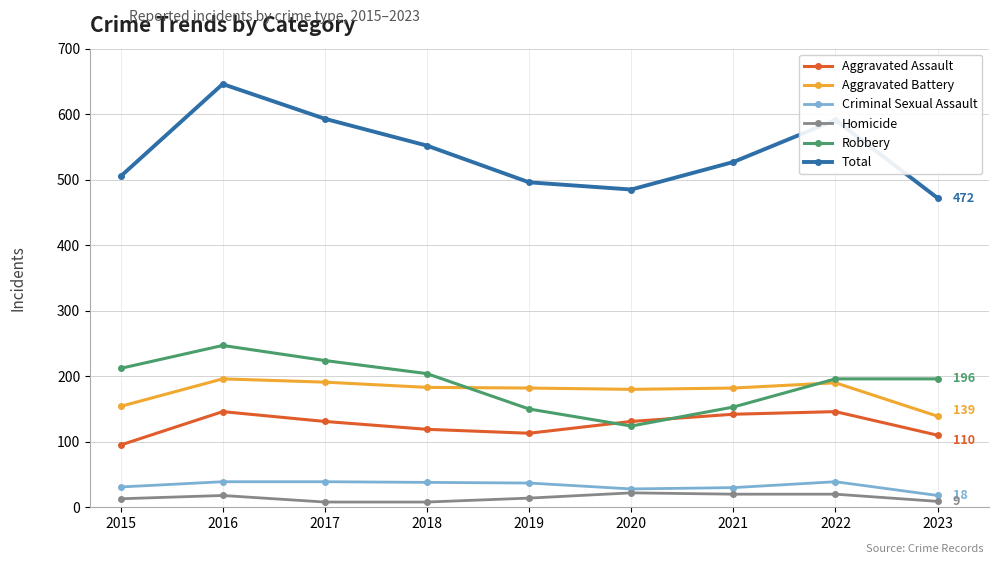

At which category does the chart reach its peak across all series?

2016